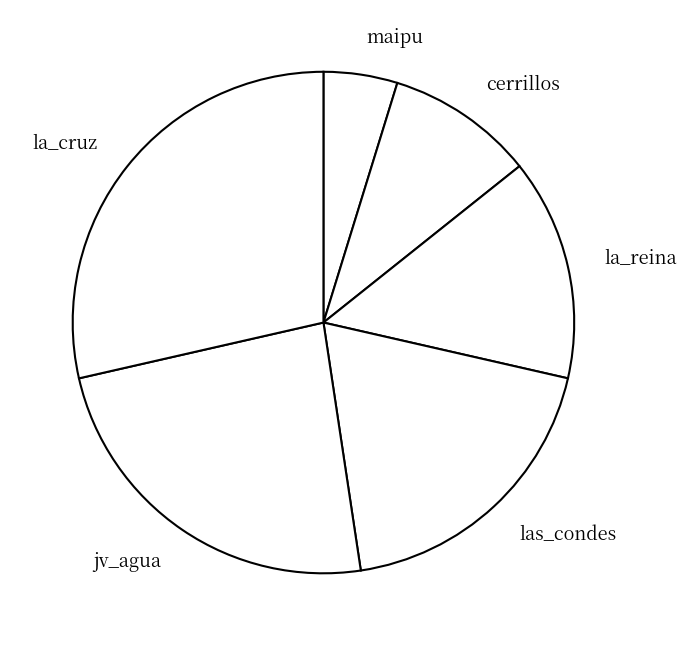

Which category has the smallest portion of the pie?

maipu